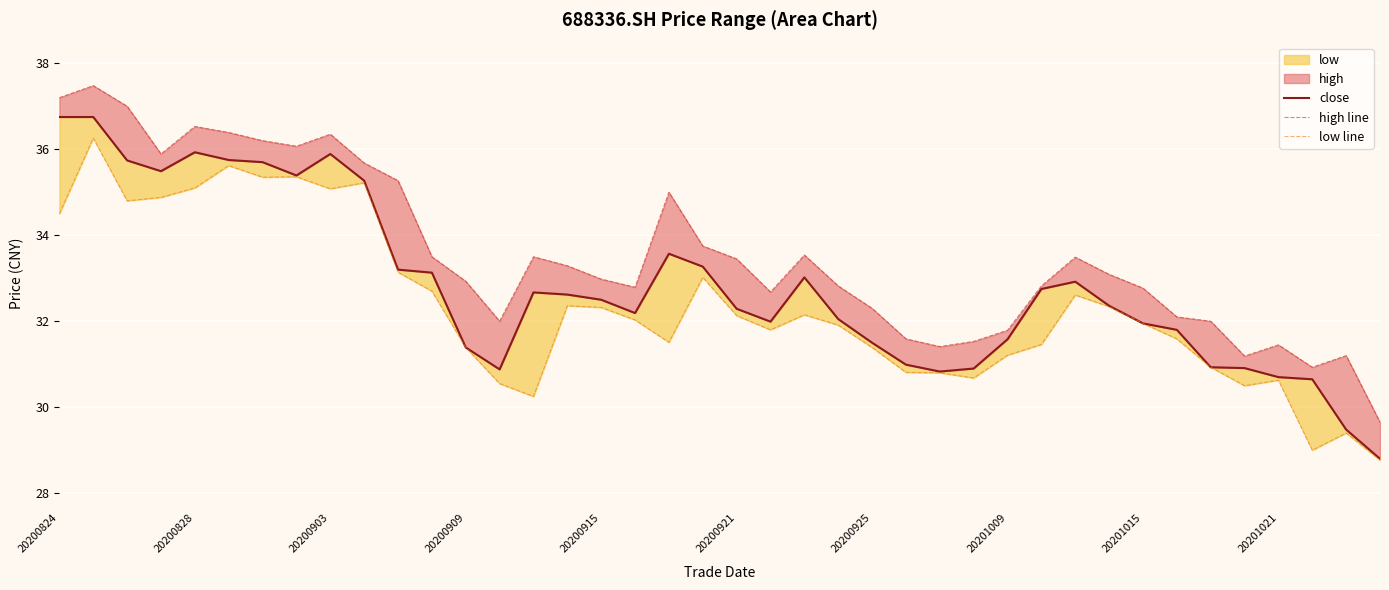

What is the smallest value displayed?

28.8